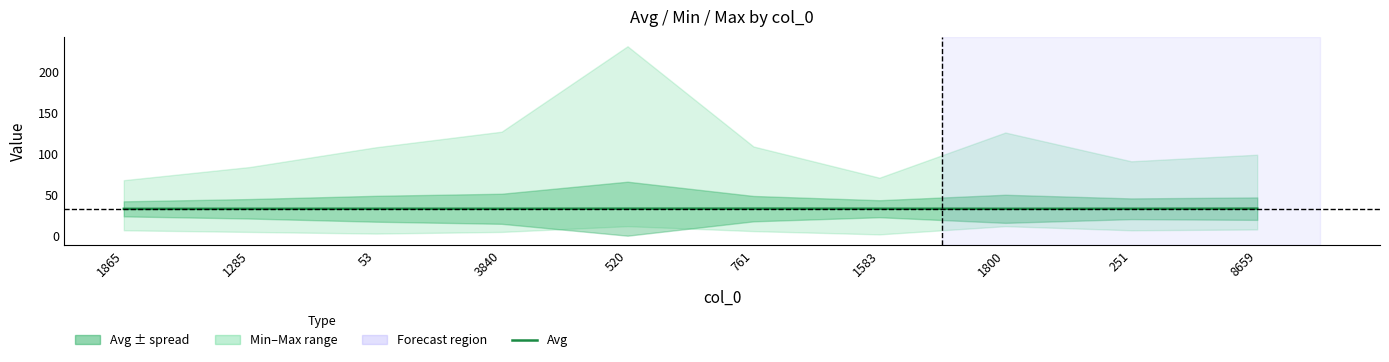

List the labels in order of value, largest first.

8659, 761, 520, 1583, 53, 251, 3840, 1285, 1800, 1865